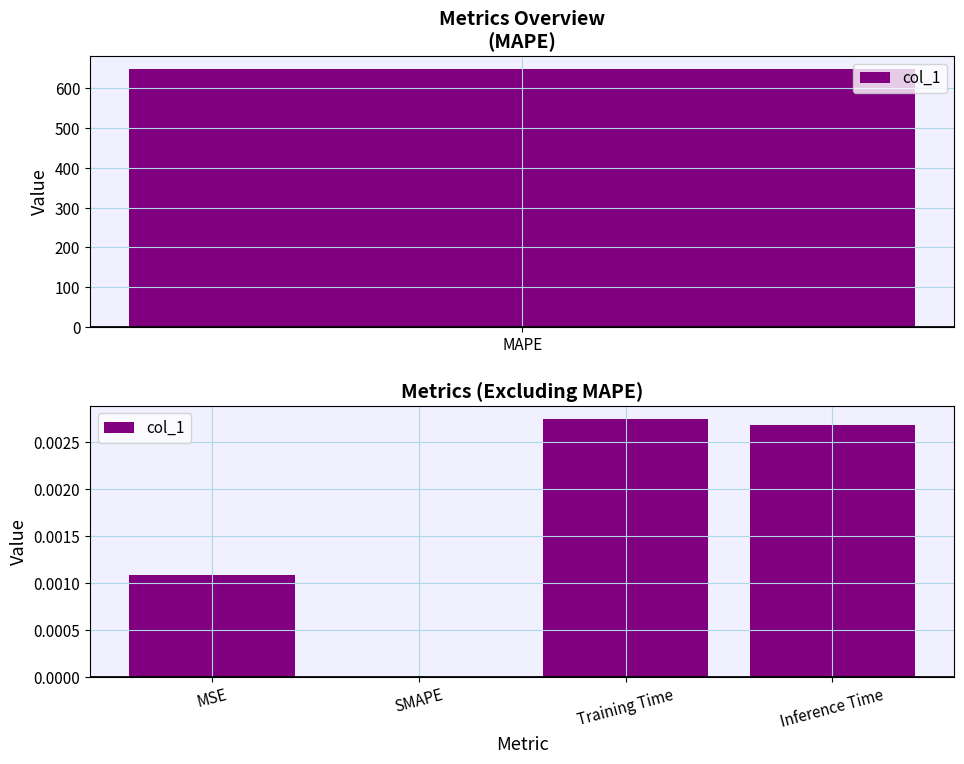

Is it true that the value at MSE is 0.0?

False